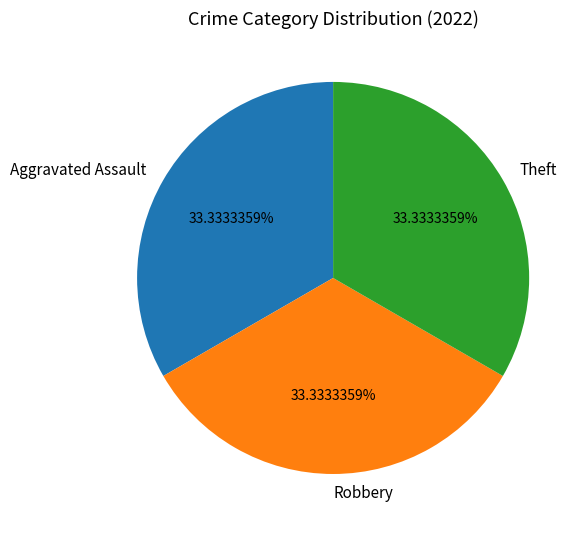

How many slices are in this pie chart?

3